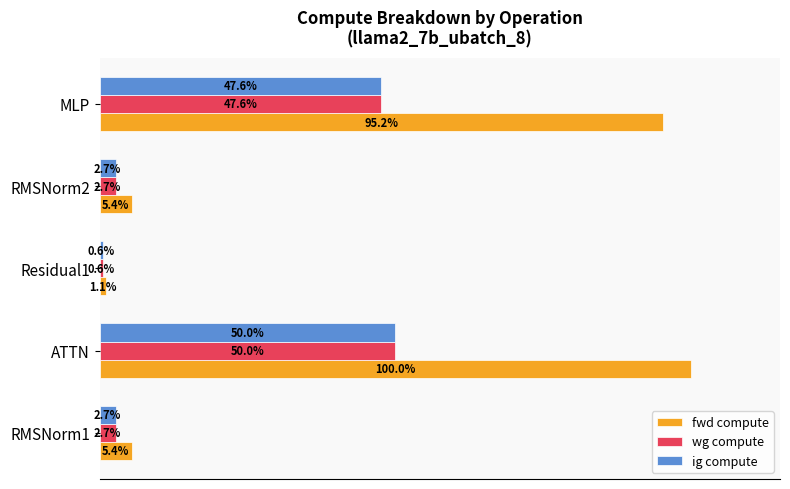

At which label does wg compute reach its minimum?

Residual1